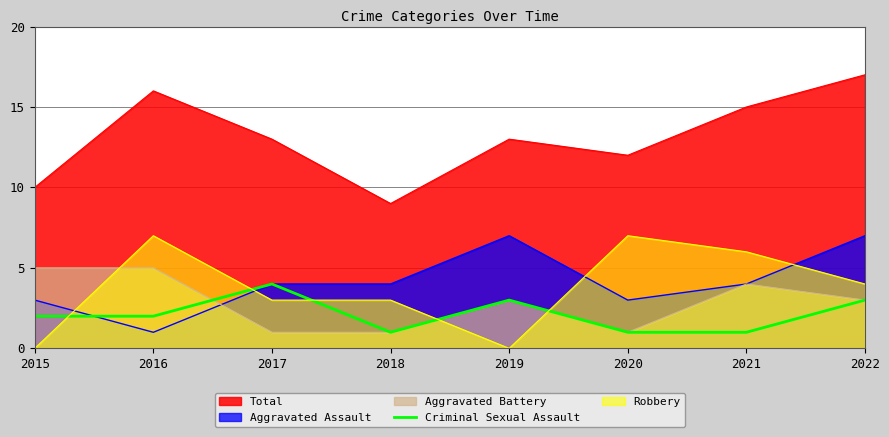

Which has a higher value, 2018 or 2015?

2015